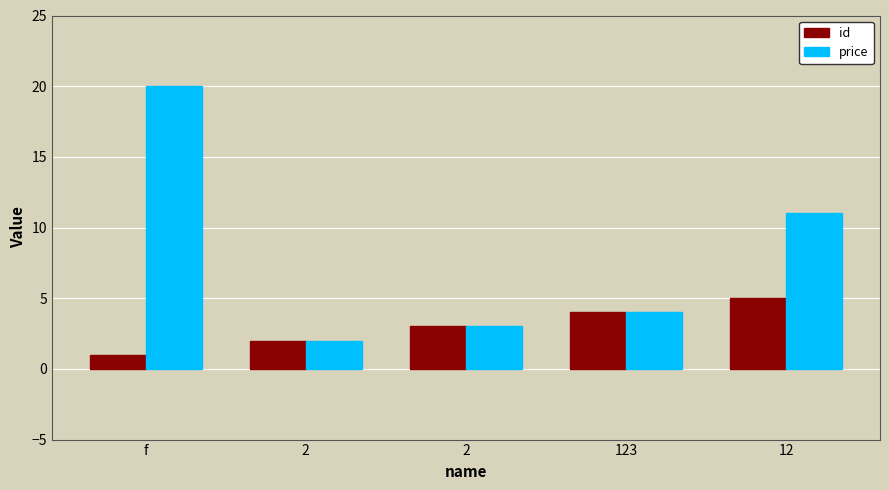

What are all the series names shown in the legend?

id, price